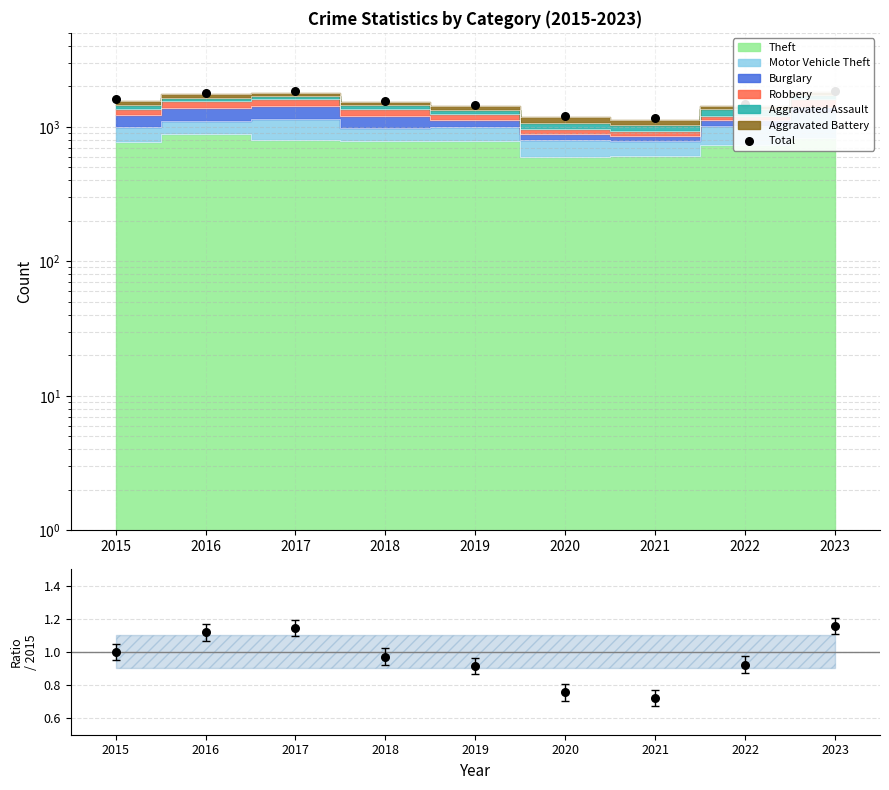

What is the ratio of the value at 2021 to the value at 2016?

0.6